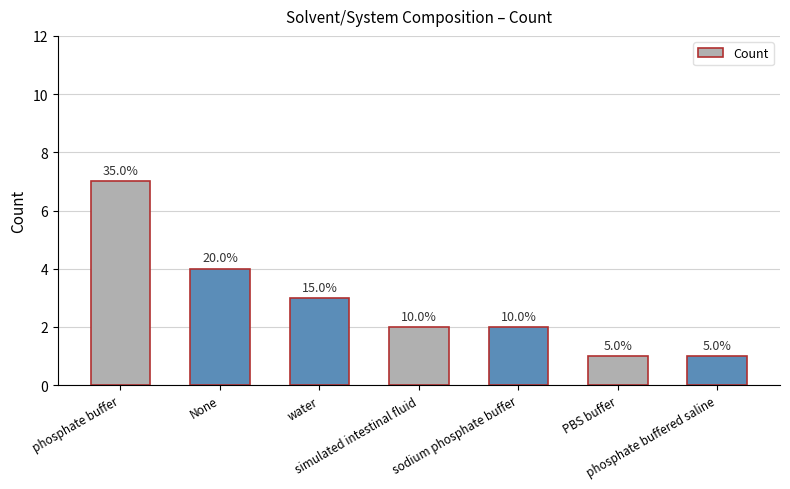

What position from the right is None?

6